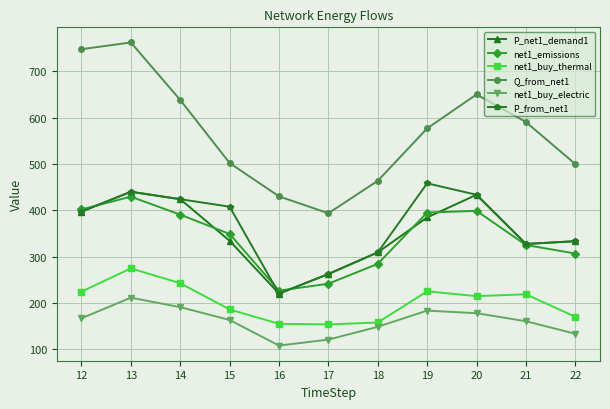

The net1_buy_thermal series shows 214.6 at 20. True or false?

True